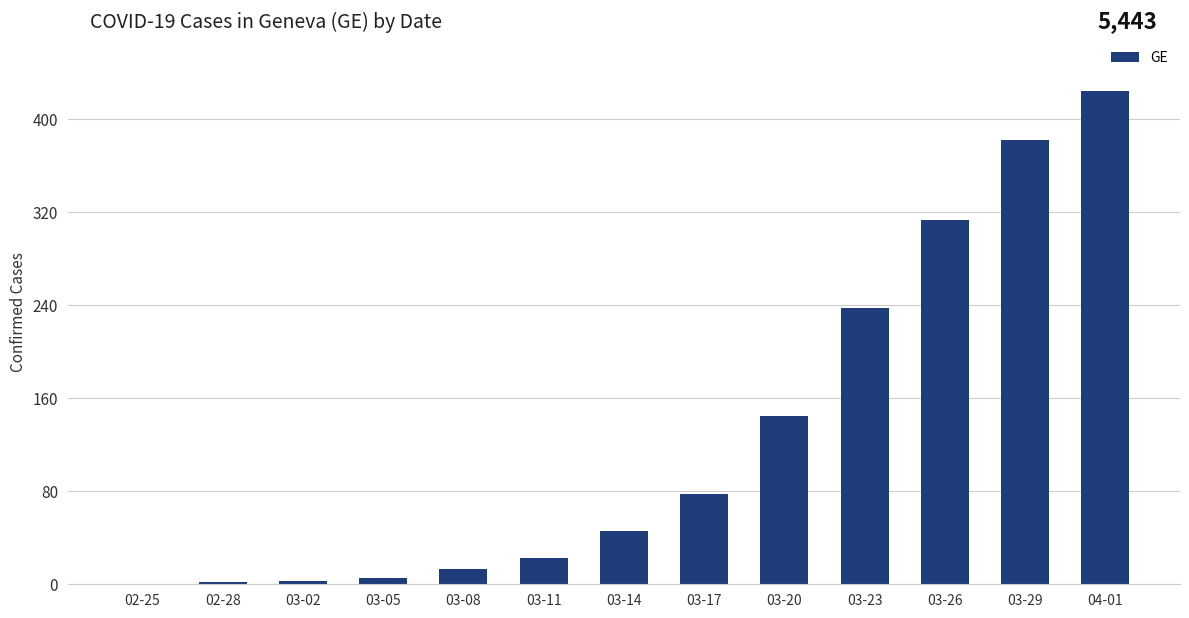

Between 02-25 and 03-14, which is larger?

03-14